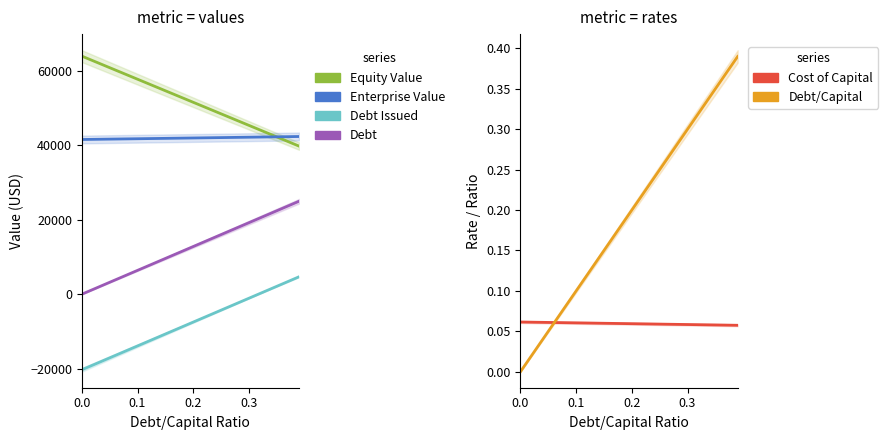

True or false: Equity Value has more than 0 interior local peaks.

False